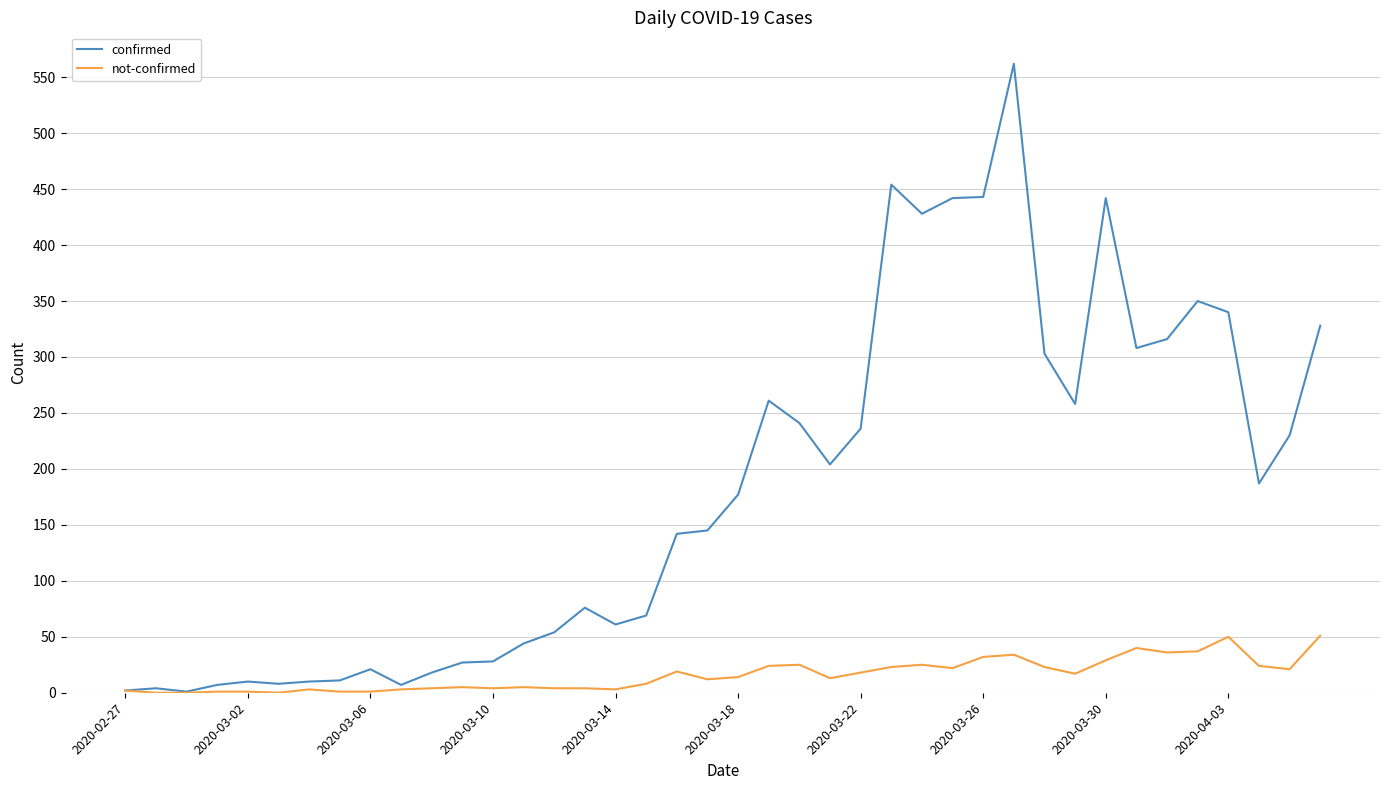

Rank the series by their maximum value, from lowest to highest.

not-confirmed, confirmed